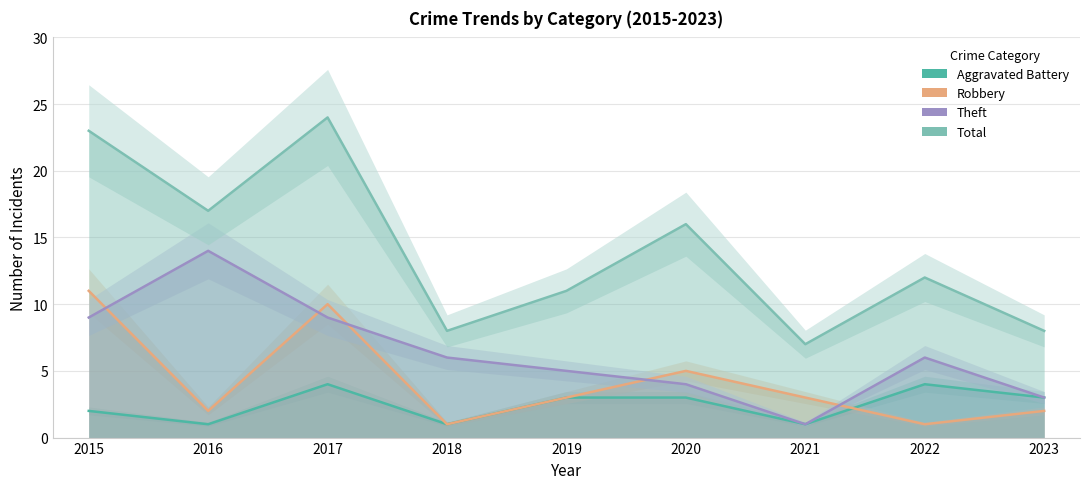

Reading right to left, transcribe all the data shown in this chart.

Aggravated Battery: 3	4	1	3	3	1	4	1	2
Robbery: 2	1	3	5	3	1	10	2	11
Theft: 3	6	1	4	5	6	9	14	9
Total: 8	12	7	16	11	8	24	17	23